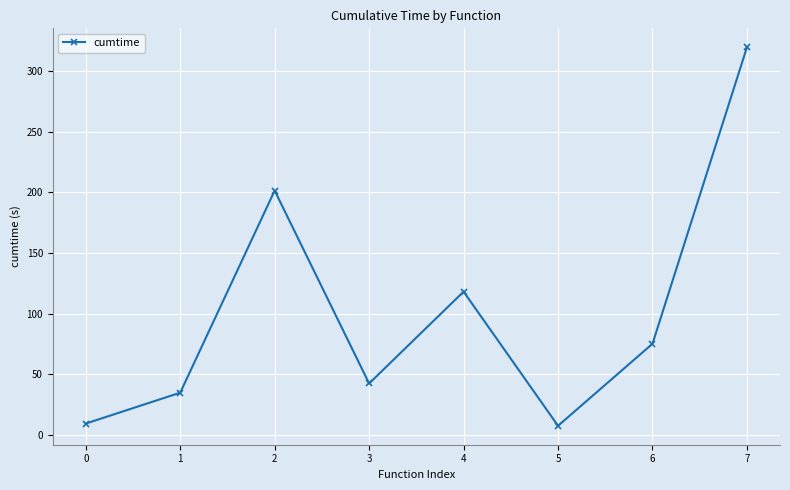

Read the value at 6.

75.2